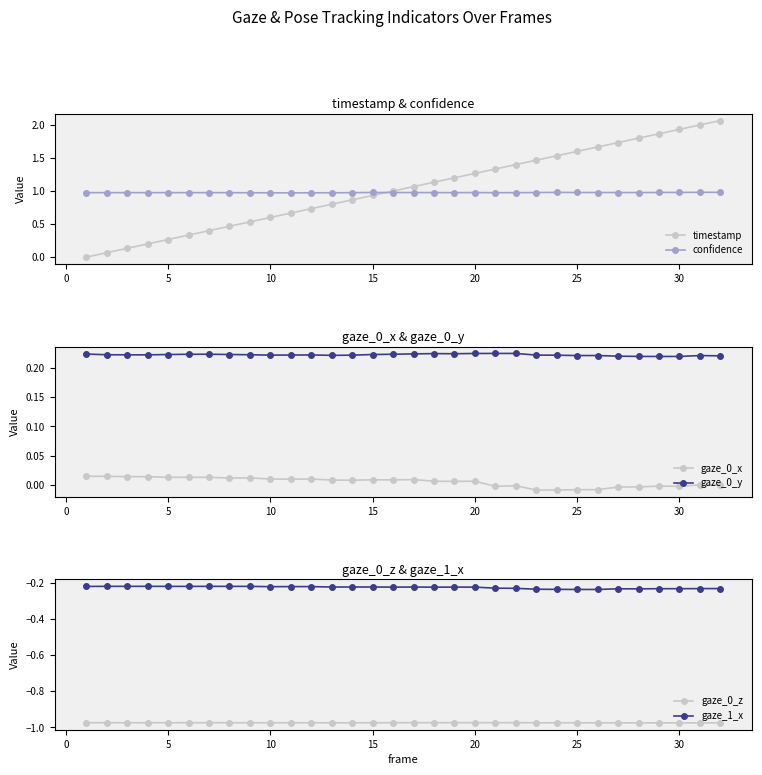

Which series has the largest range (max minus min)?

timestamp